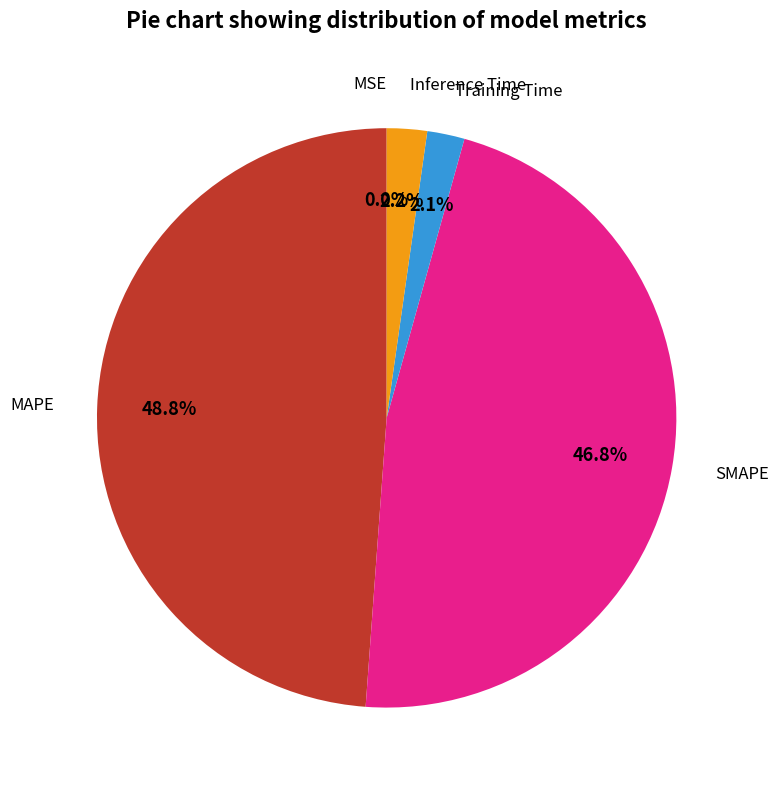

Is there a majority slice in this chart?

No